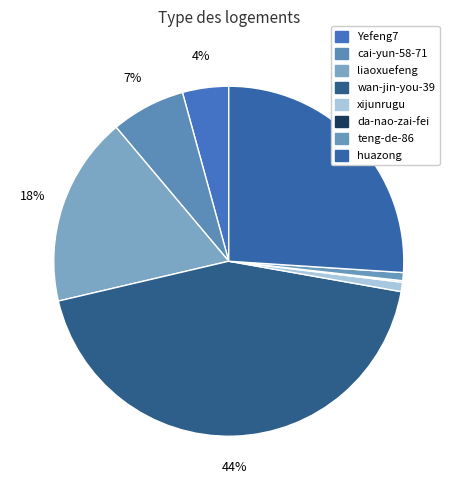

What percentage do teng-de-86 and xijunrugu together represent?

1.6%